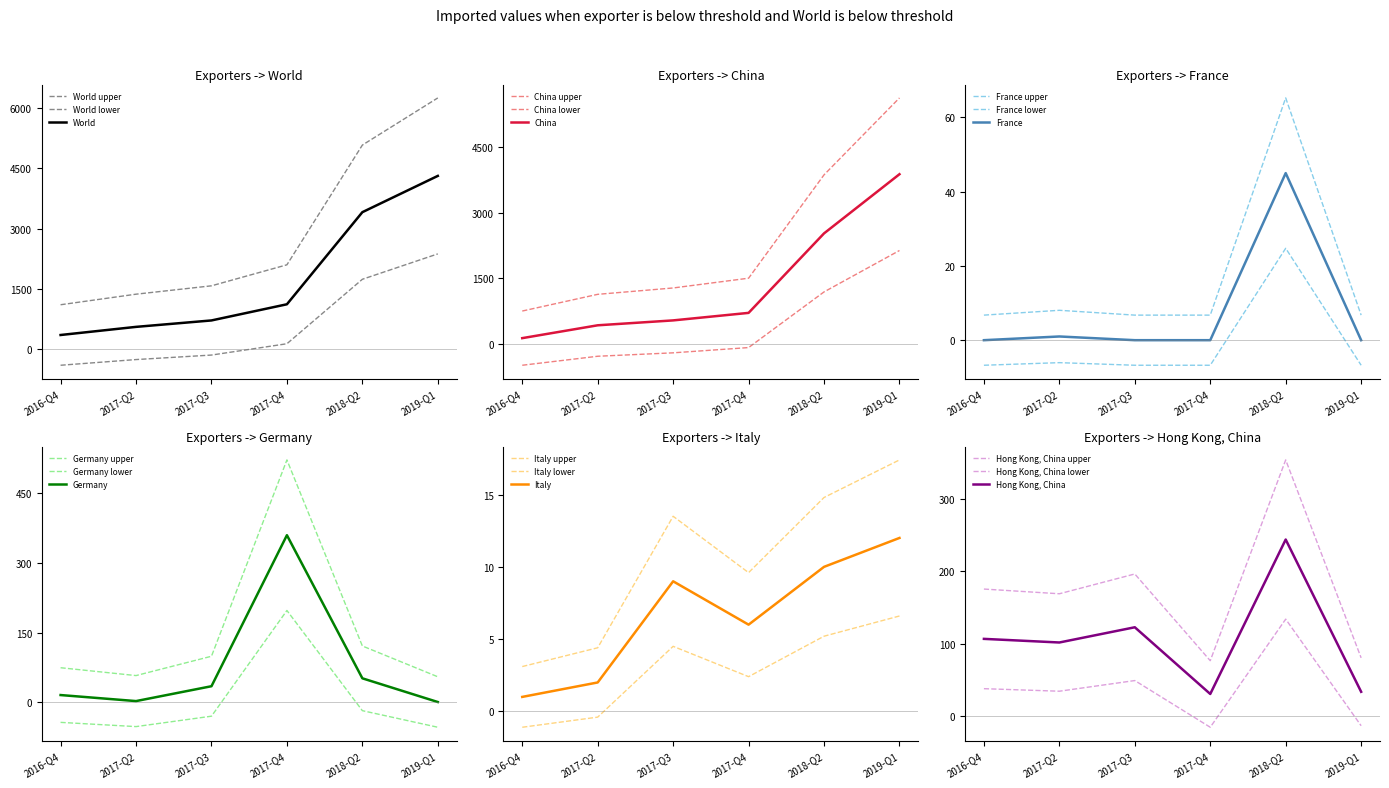

Where is Imported value in 2017-Q3 nearest to the value 357?

China